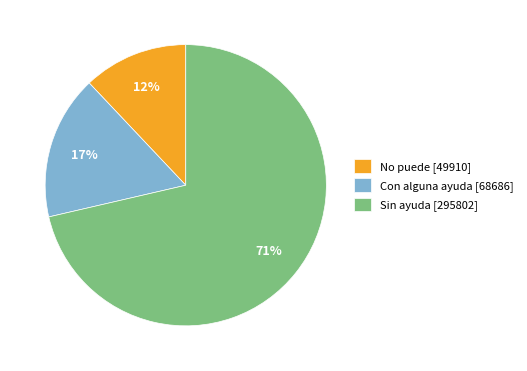

Do No puede [49910] and Con alguna ayuda [68686] together represent more than half of the pie?

No